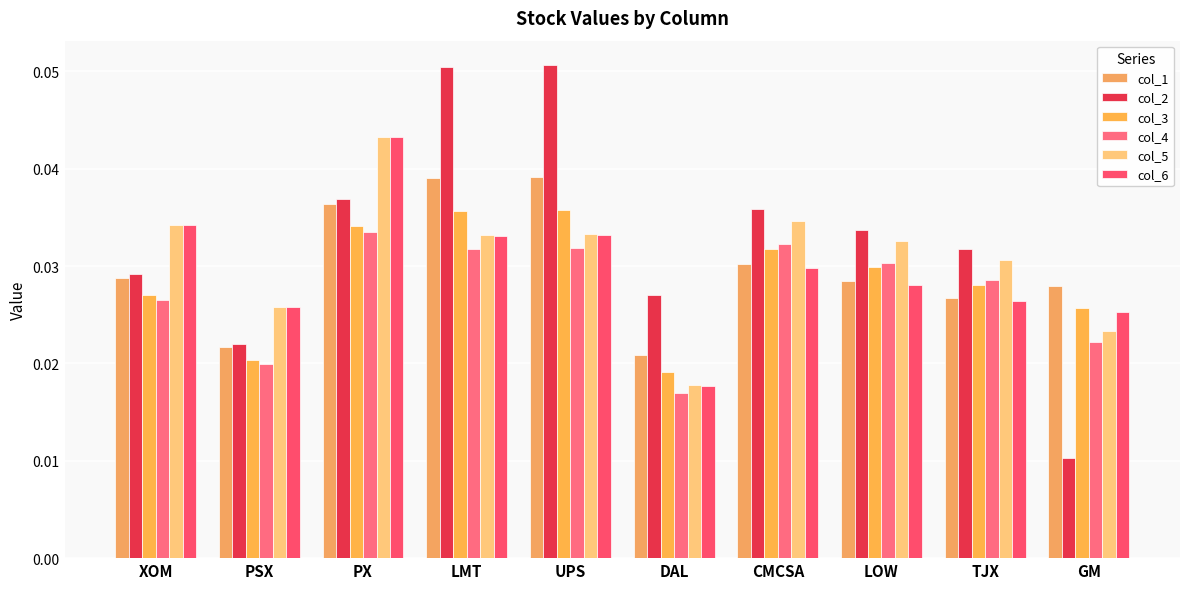

At which label is col_2 closest to 0?

GM